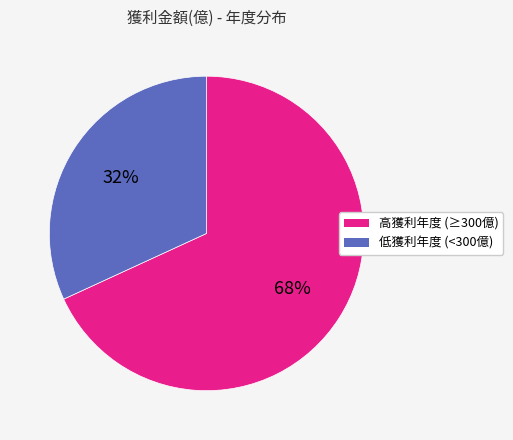

Is there any slice that represents more than half of the pie?

Yes